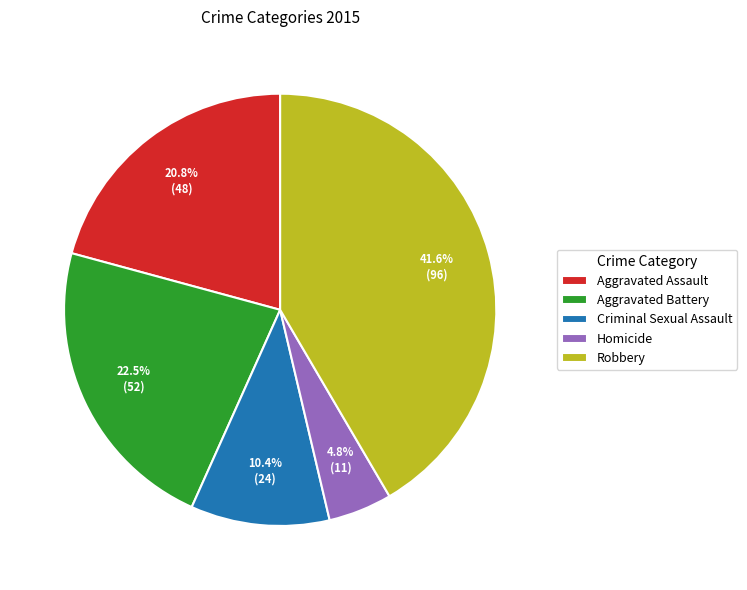

How many segments does this pie chart have?

5